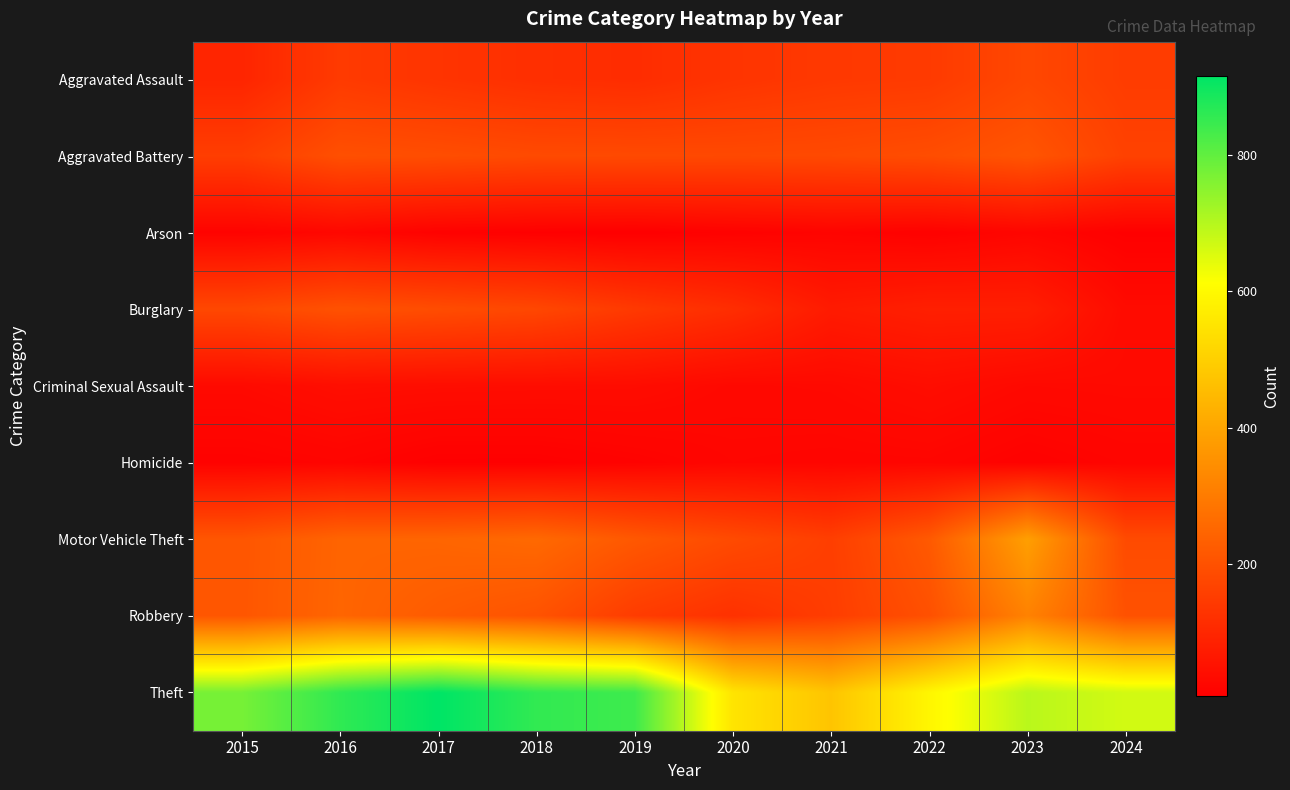

Reading left to right, extract all data points from this chart.

Aggravated Assault: 2015=95	2016=146	2017=131	2018=119	2019=113	2020=131	2021=142	2022=146	2023=177	2024=150
Aggravated Battery: 2015=154	2016=196	2017=191	2018=183	2019=182	2020=180	2021=182	2022=190	2023=209	2024=163
Arson: 2015=15	2016=25	2017=12	2018=8	2019=6	2020=12	2021=17	2022=11	2023=21	2024=8
Burglary: 2015=178	2016=201	2017=189	2018=176	2019=143	2020=115	2021=71	2022=82	2023=81	2024=34
Criminal Sexual Assault: 2015=31	2016=41	2017=39	2018=38	2019=37	2020=28	2021=30	2022=39	2023=29	2024=31
Homicide: 2015=13	2016=18	2017=8	2018=8	2019=14	2020=22	2021=20	2022=21	2023=12	2024=19
Motor Vehicle Theft: 2015=211	2016=245	2017=247	2018=256	2019=216	2020=184	2021=156	2022=219	2023=385	2024=185
Robbery: 2015=212	2016=247	2017=224	2018=204	2019=150	2020=124	2021=153	2022=198	2023=316	2024=201
Theft: 2015=774	2016=858	2017=916	2018=856	2019=841	2020=550	2021=474	2022=592	2023=695	2024=666